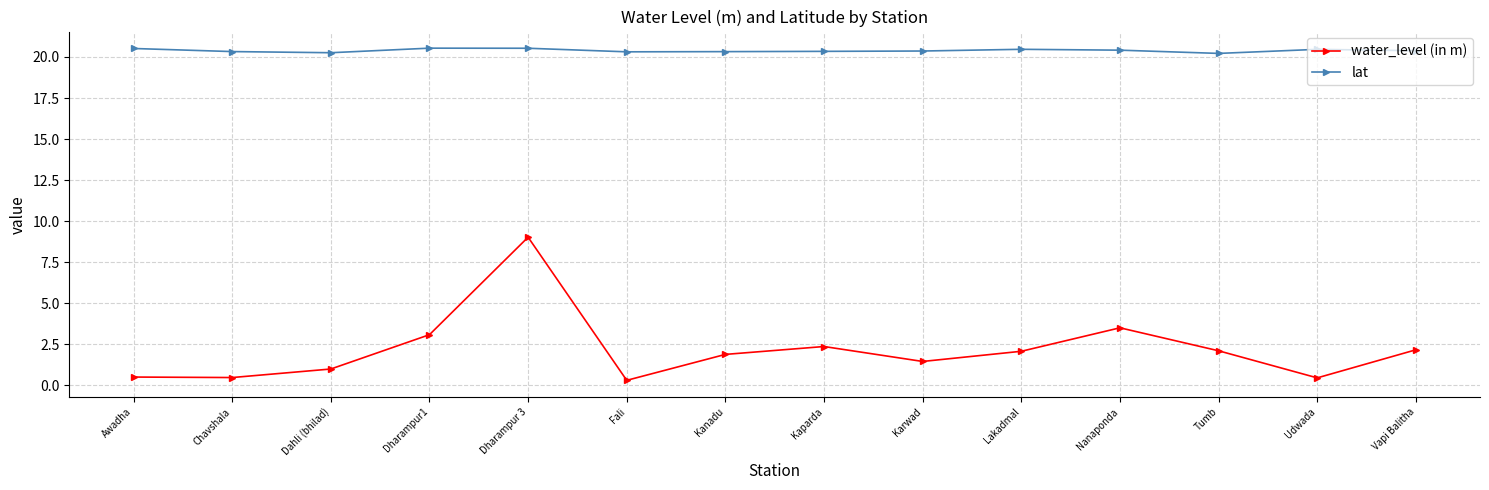

At which label does water_level (in m) reach its peak?

Dharampur 3